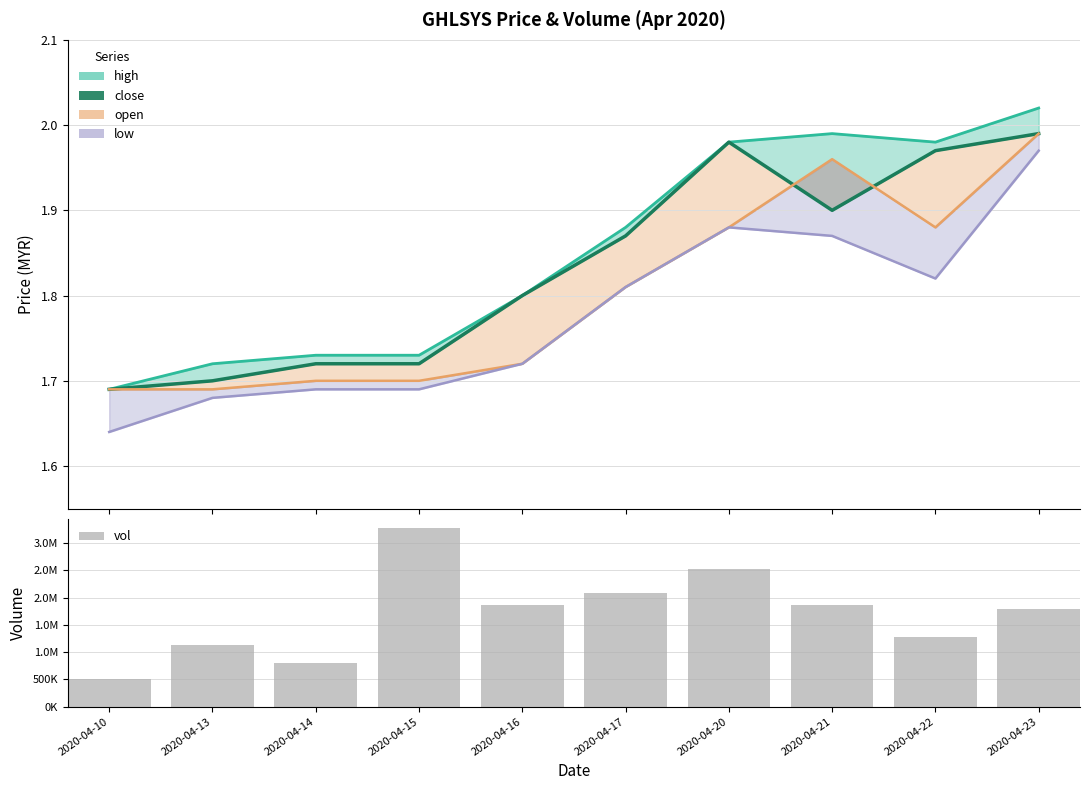

What is the value of the low bar at the 8th from the left?

1.9